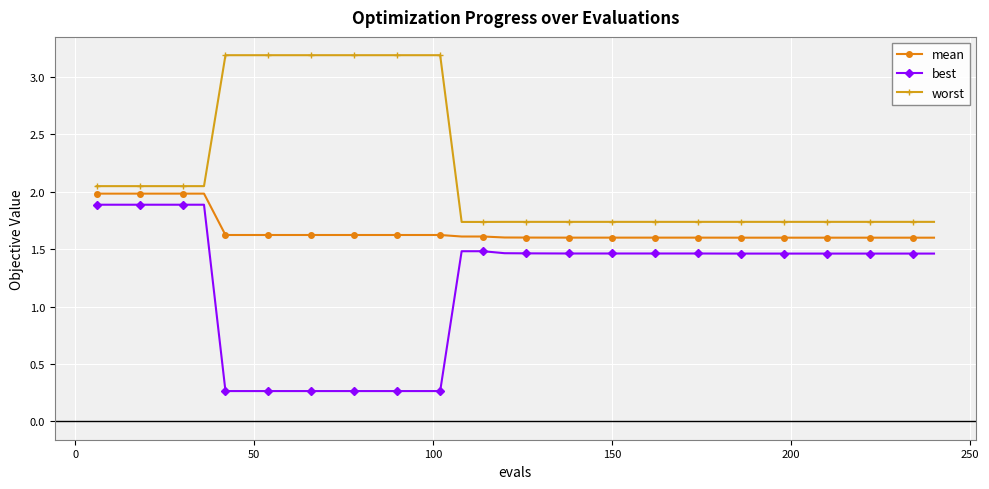

What are all the series names shown in the legend?

mean, best, worst